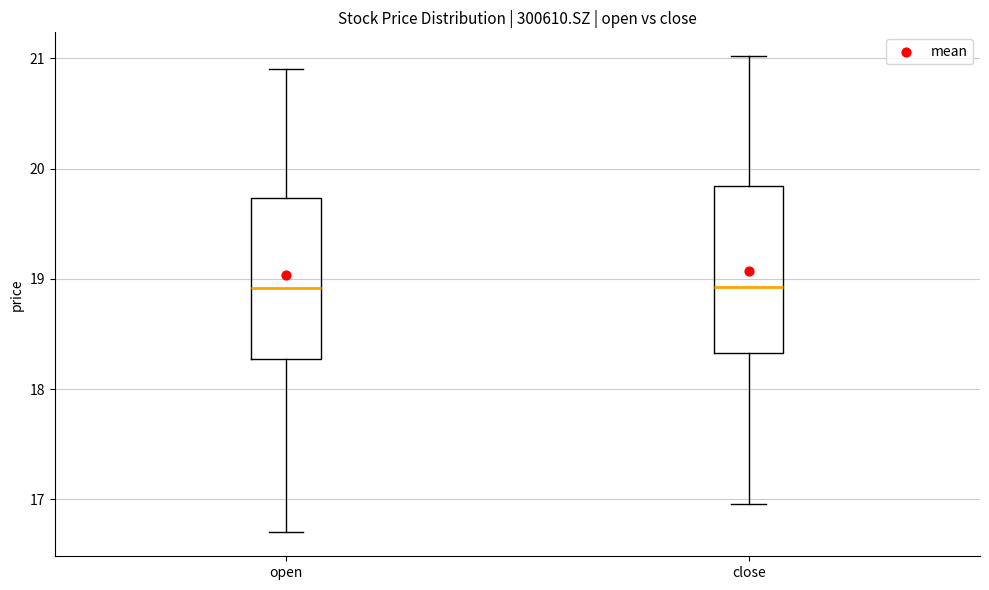

Reading left to right, read every box against the y-axis: the position of its median line, the range the box covers, and the ends of its whiskers. The values are not printed on the chart, so give them approximately, as read against the axis.

open: median 18.9, box 18.3 to 19.7, whiskers 16.7 to 20.9
close: median 18.9, box 18.3 to 19.8, whiskers 17.0 to 21.0